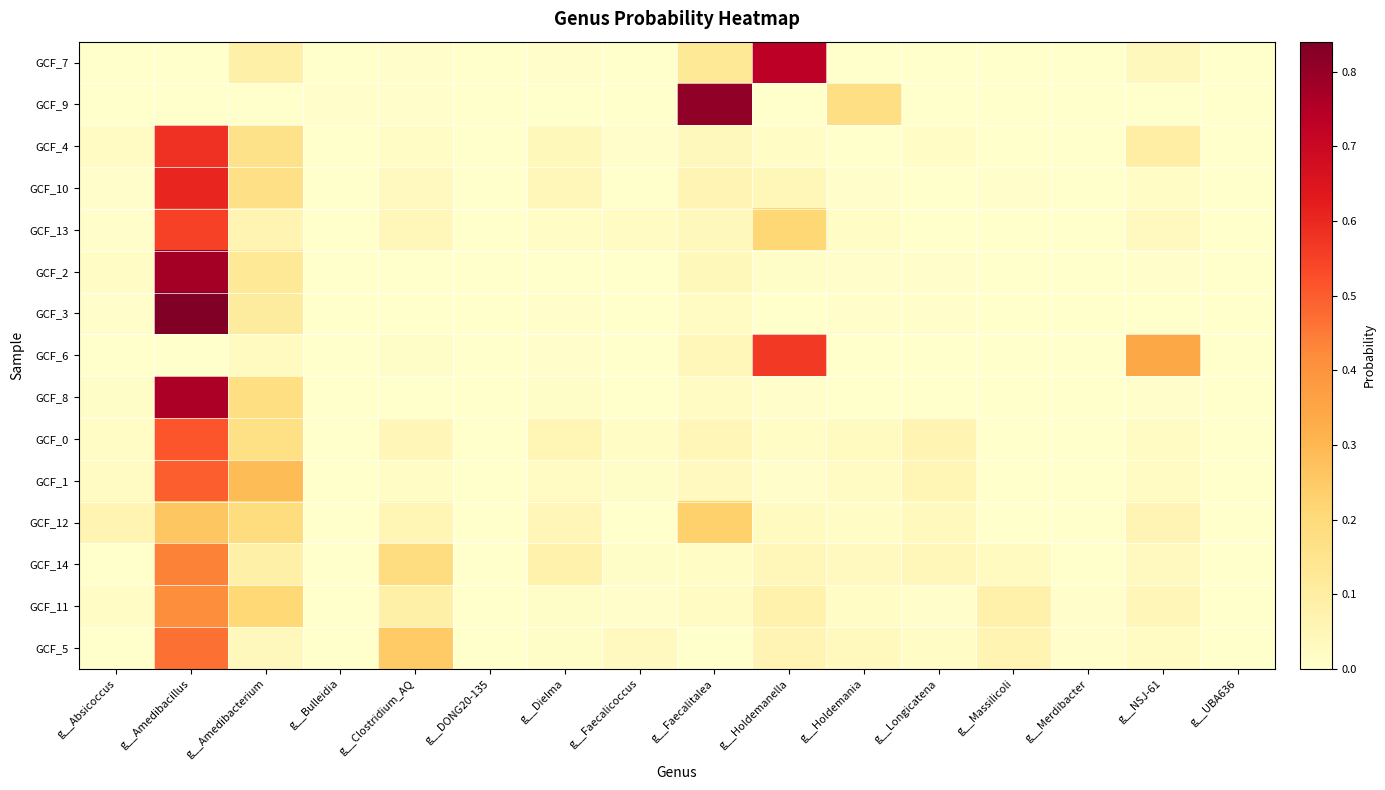

Which series has the widest spread of values?

GCF_3